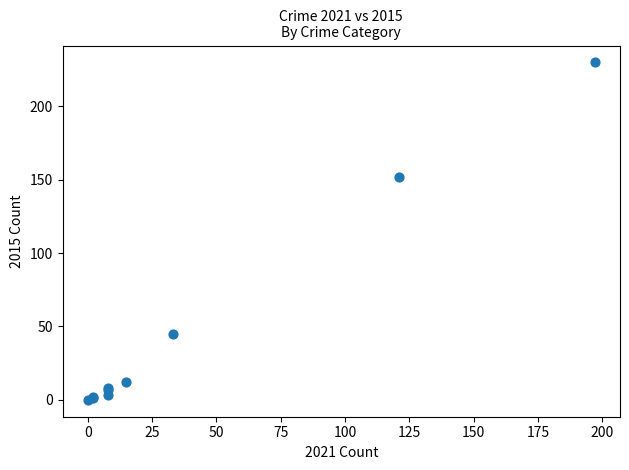

What Y value in the scatter plot is closest to 115?

152